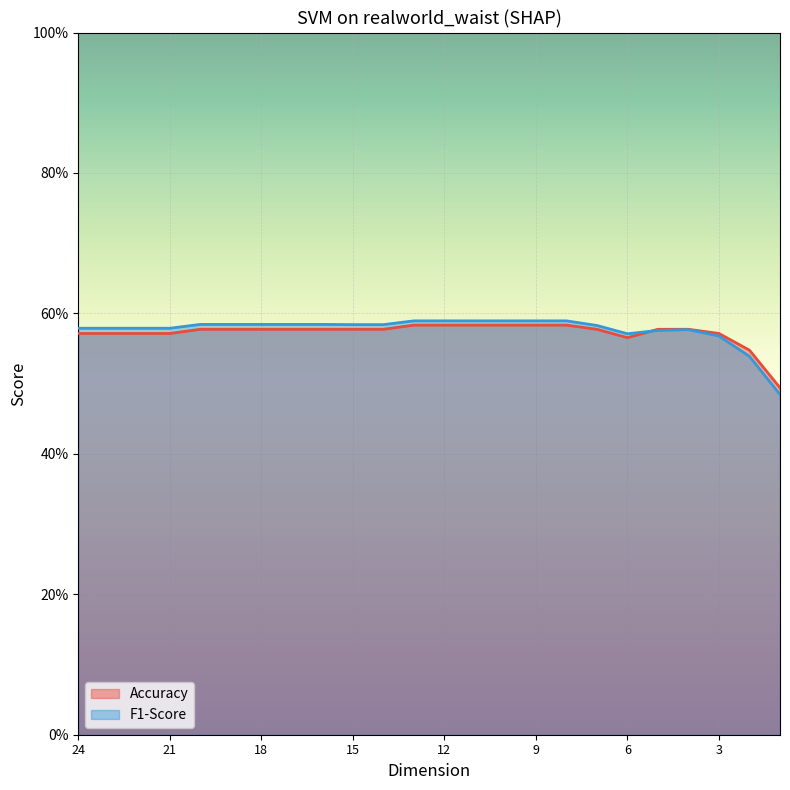

Between which two adjacent categories do Accuracy and F1-Score first intersect?

6 and 5